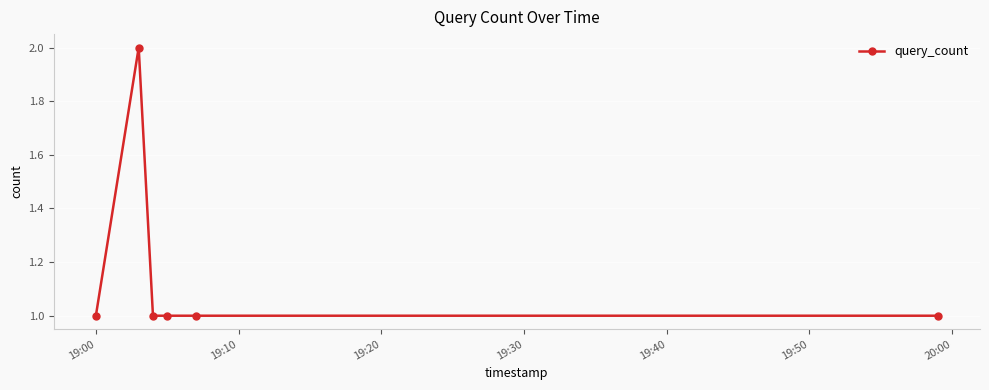

True or false: there are more than 2 points higher than both neighbors.

False